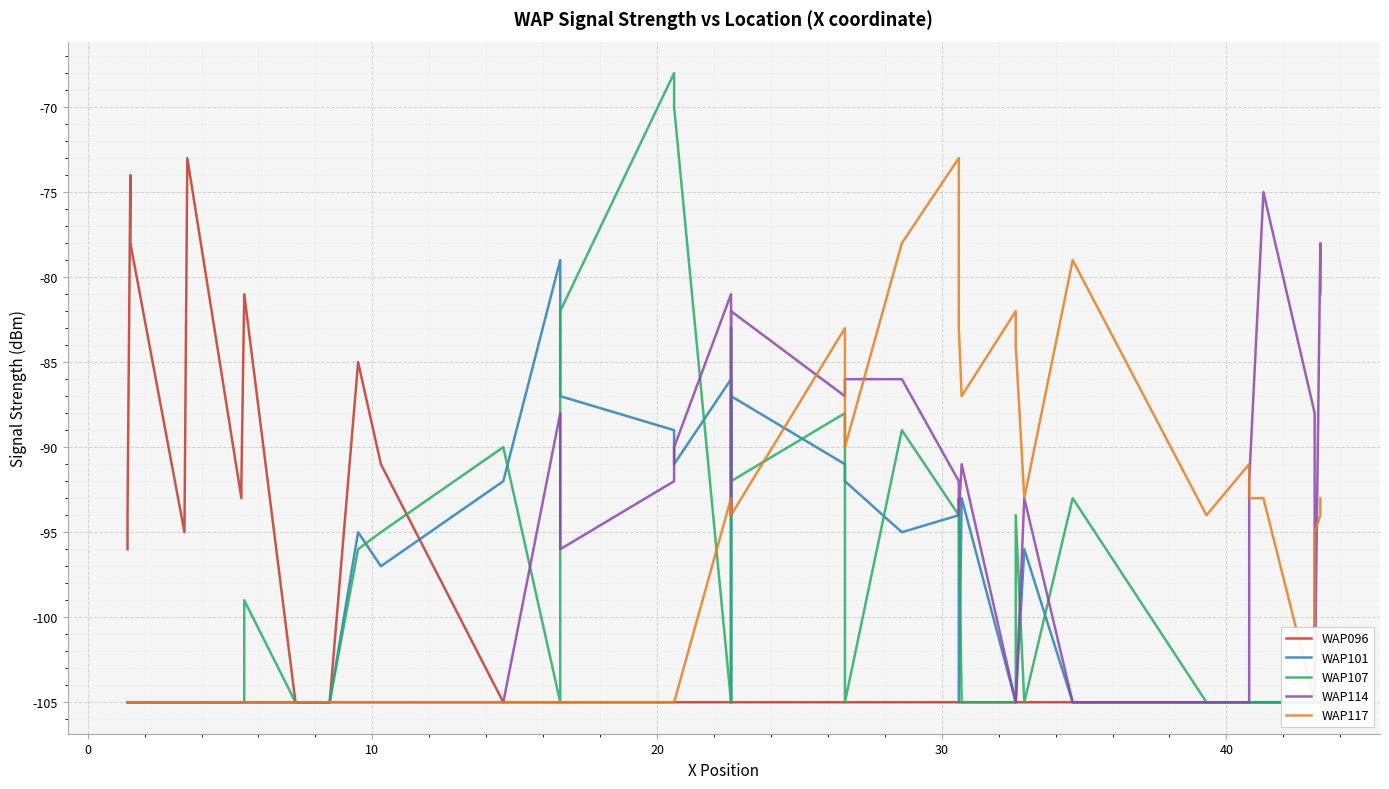

What are all the series names shown in the legend?

WAP096, WAP101, WAP107, WAP114, WAP117